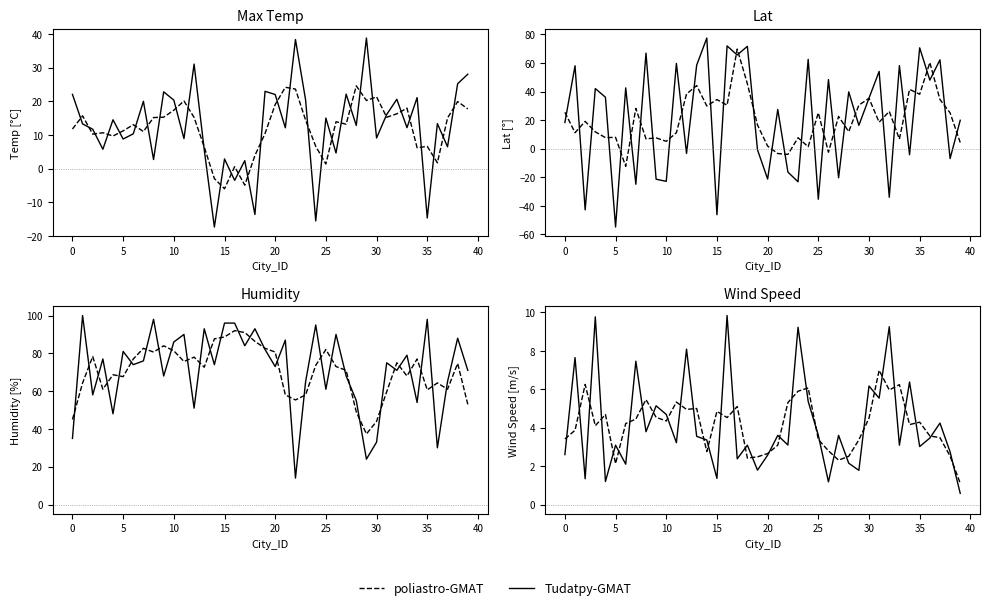

Which series has the largest total across all categories?

Tudatpy-GMAT